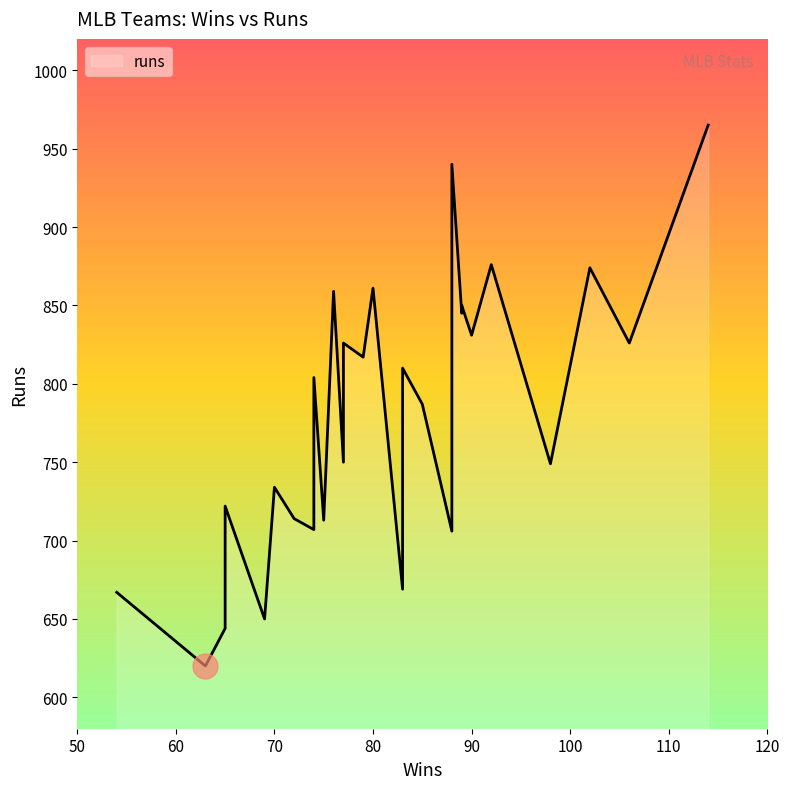

What is the sum of all values?

23297